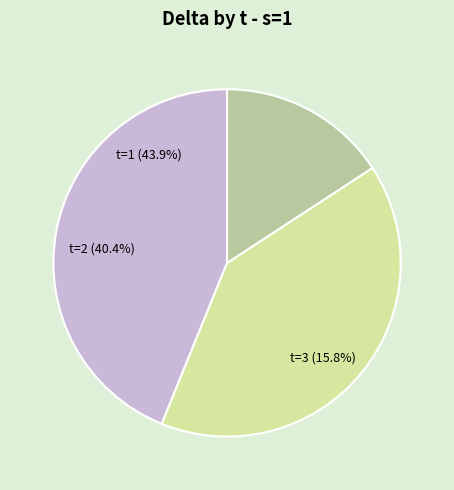

True or false: j=3,t=3 accounts for 1% of the total.

False